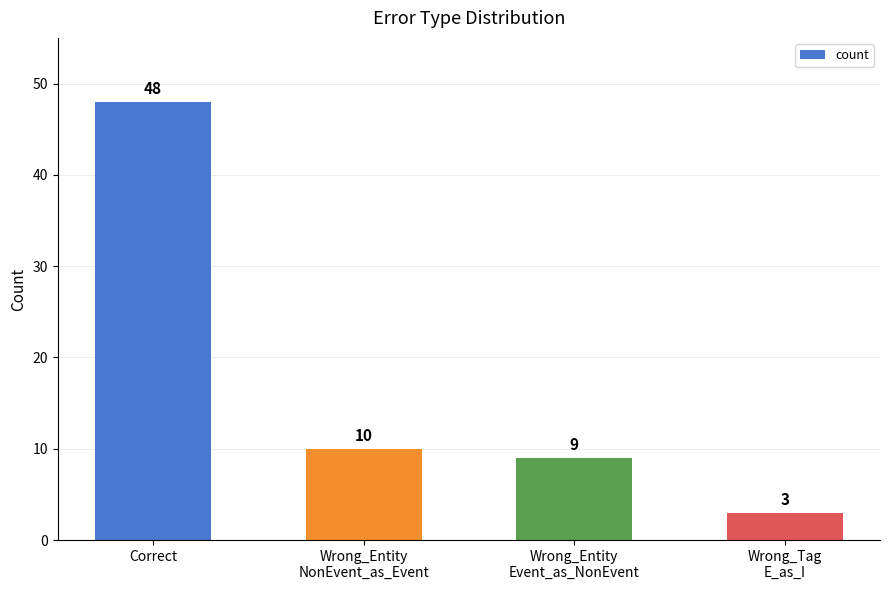

The chart shows a value of 48 at Correct. True or false?

True